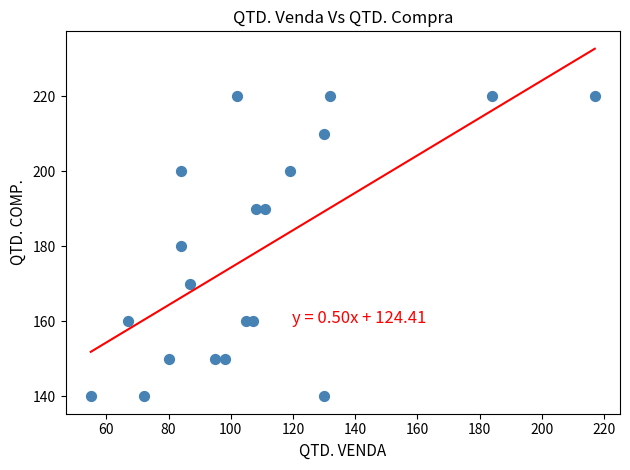

What is the range of Y values (max minus min)?

80